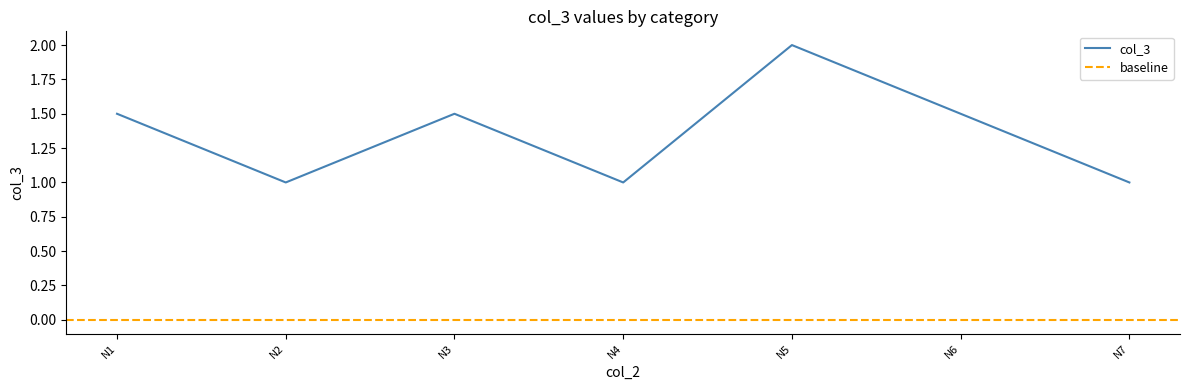

How many values are between 1 and 2?

7